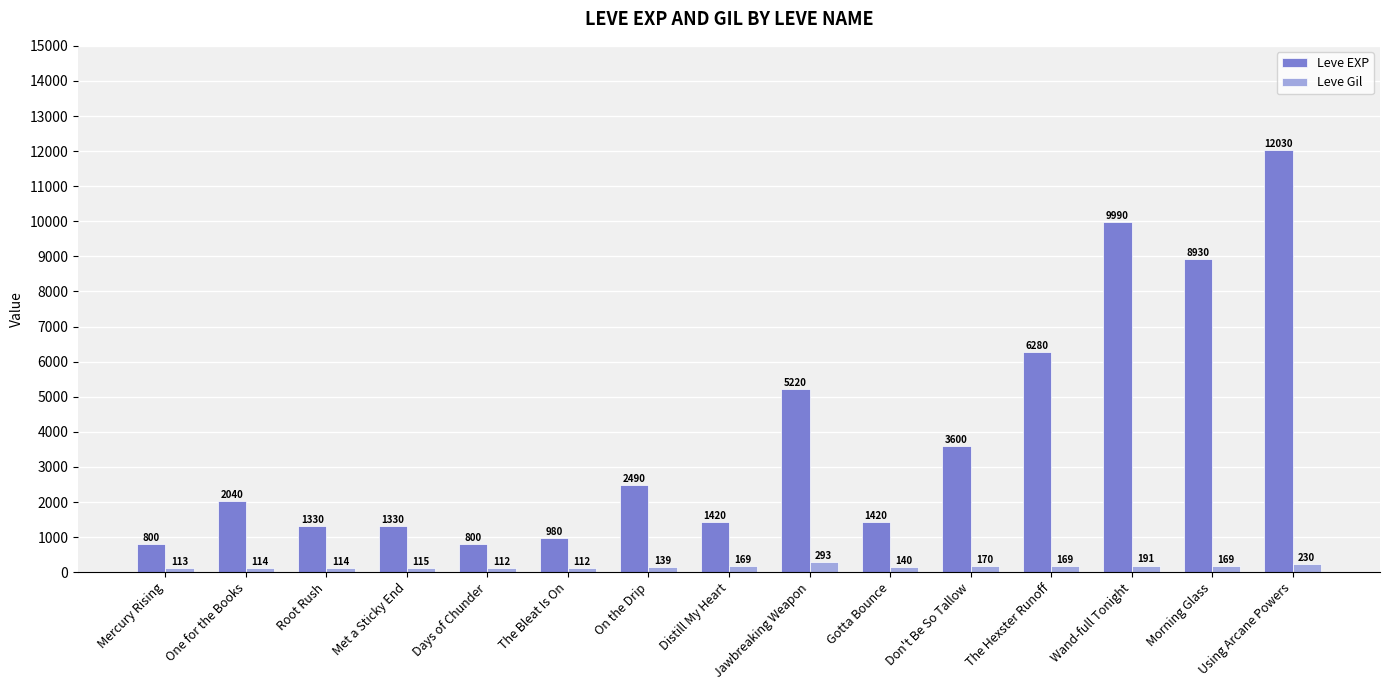

What is the difference between the highest and lowest values at Mercury Rising?

687